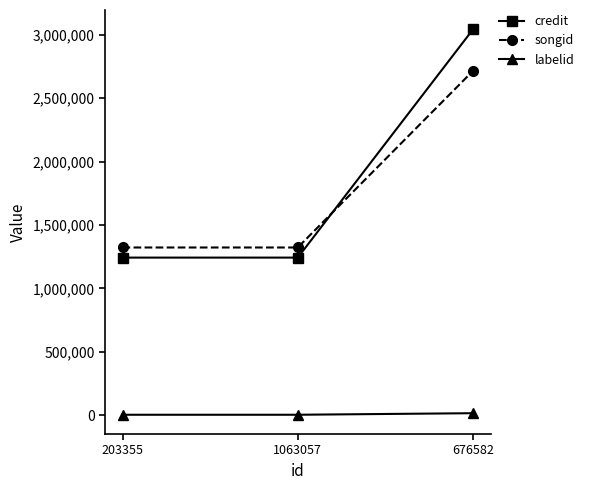

Which category has the highest value across all series?

676582